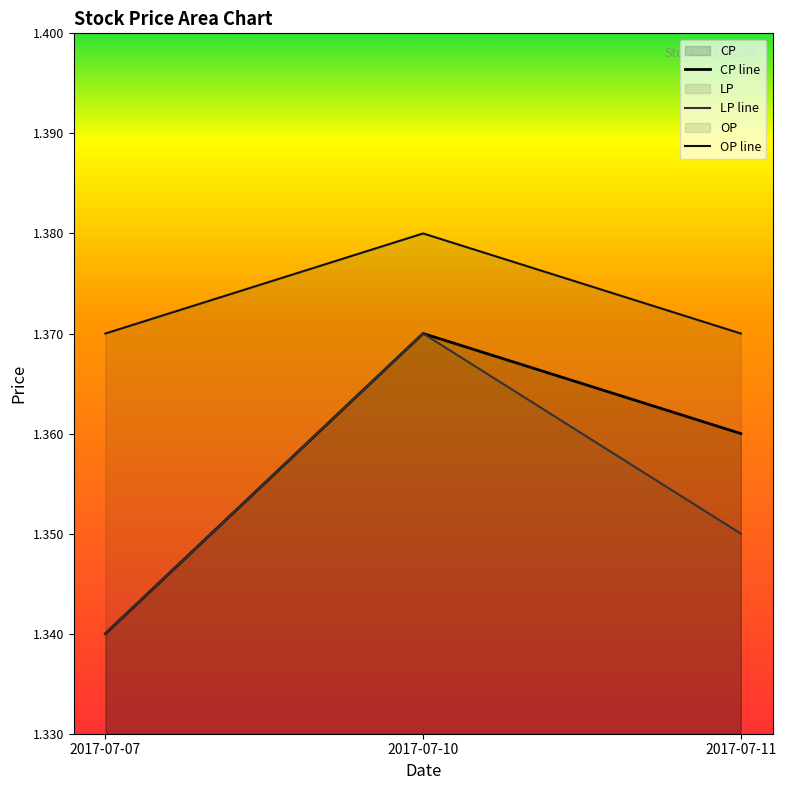

How many lines are shown in the chart?

3